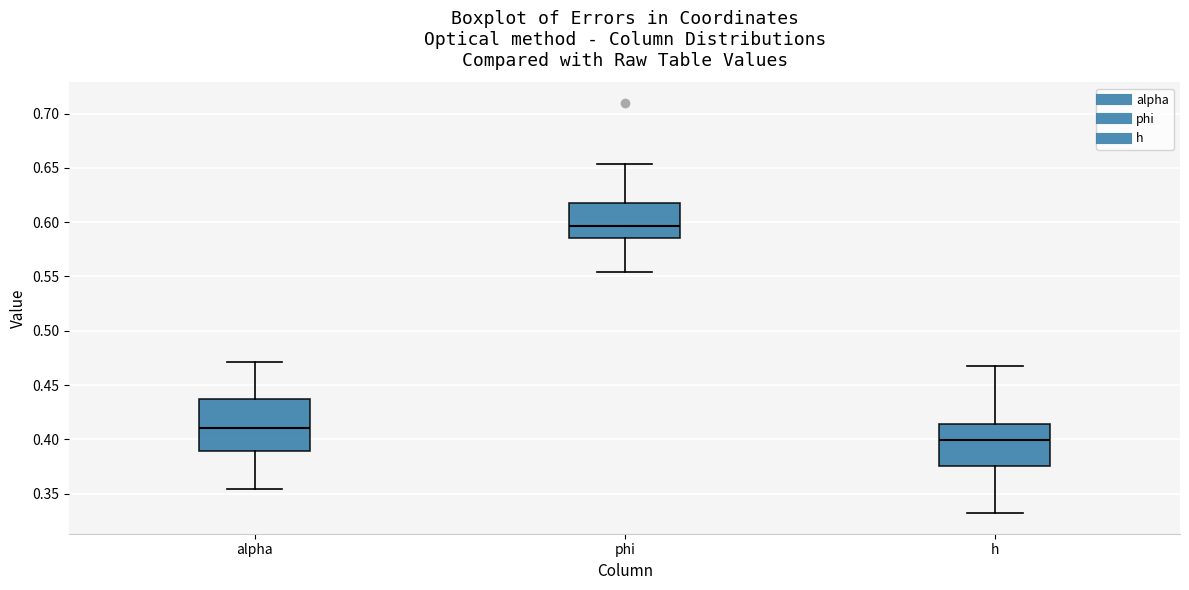

Which box has the lowest median line?

h